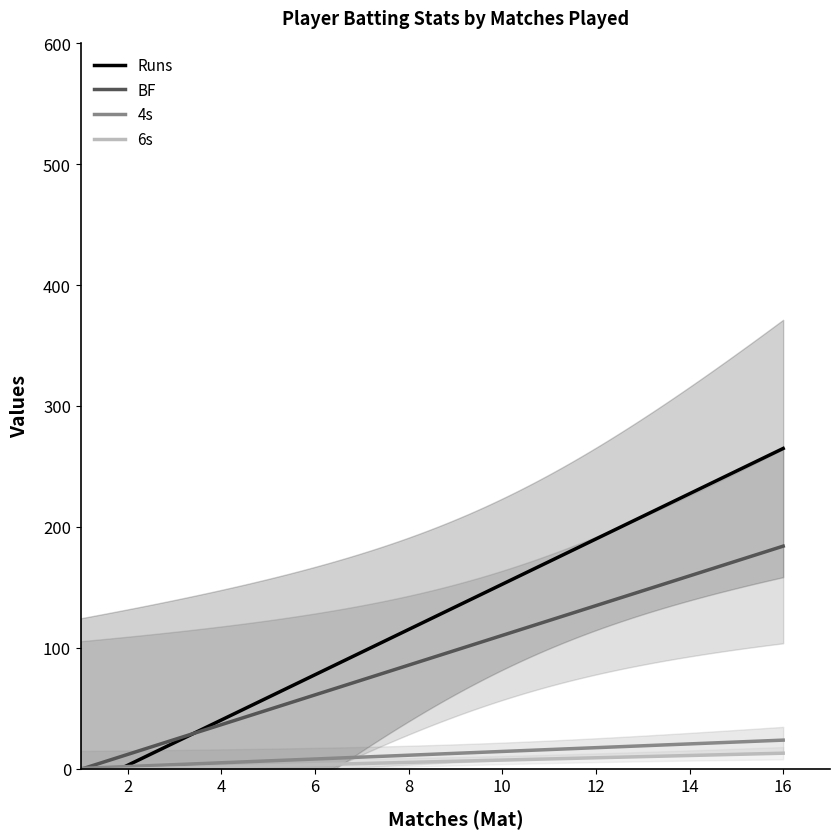

What is the maximum value for 6s?

12.7